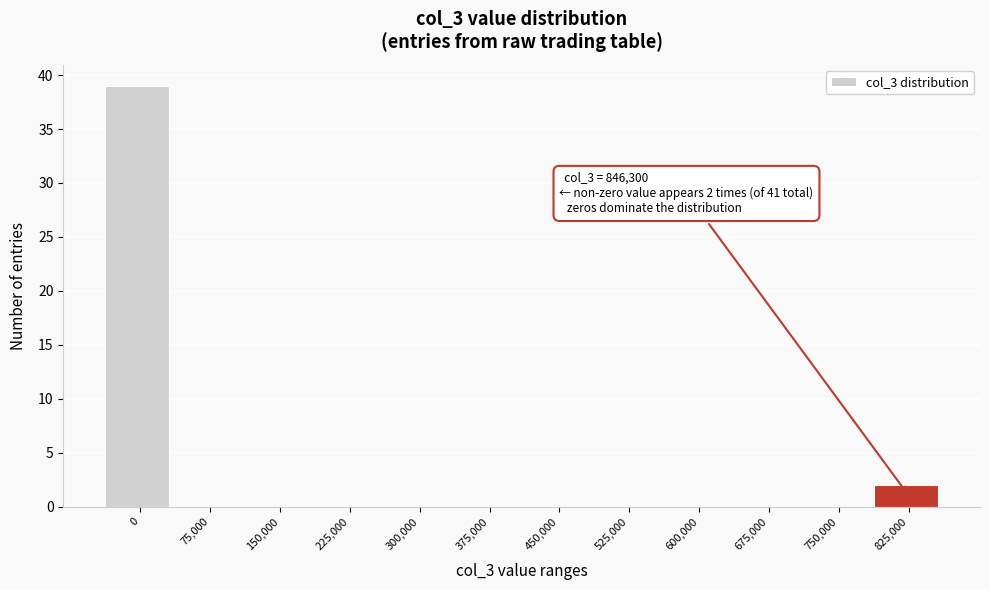

Reading left to right, what are all the values shown in this chart?

0=39	75,000=0	150,000=0	225,000=0	300,000=0	375,000=0	450,000=0	525,000=0	600,000=0	675,000=0	750,000=0	825,000=2